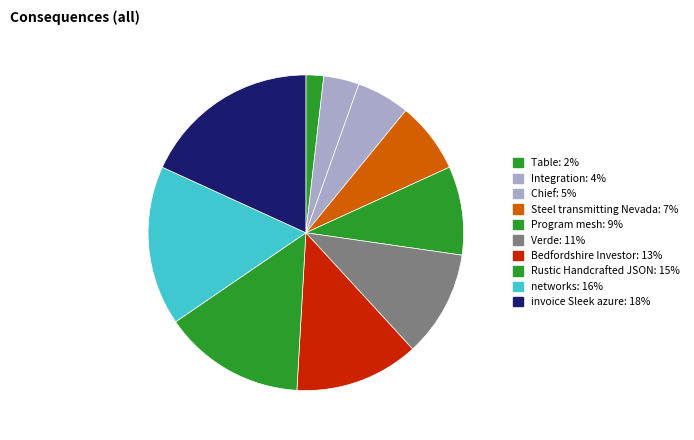

How much of the chart is everything except Program mesh?

90.9%